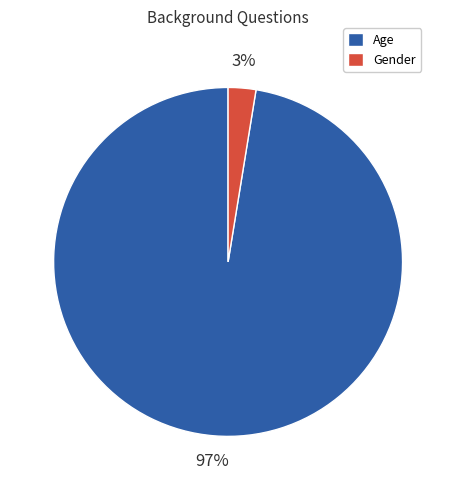

To the nearest percent, what is the combined percentage of Age and Gender?

100%